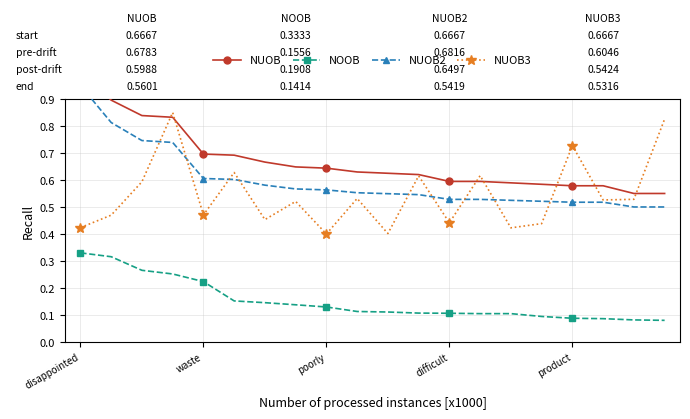

What is the spread (max minus min) of values at 6?

0.5